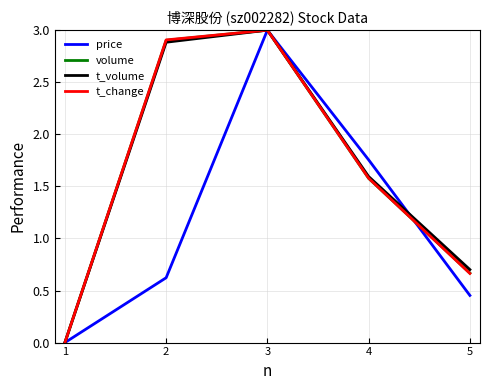

At which label does volume reach its minimum?

1